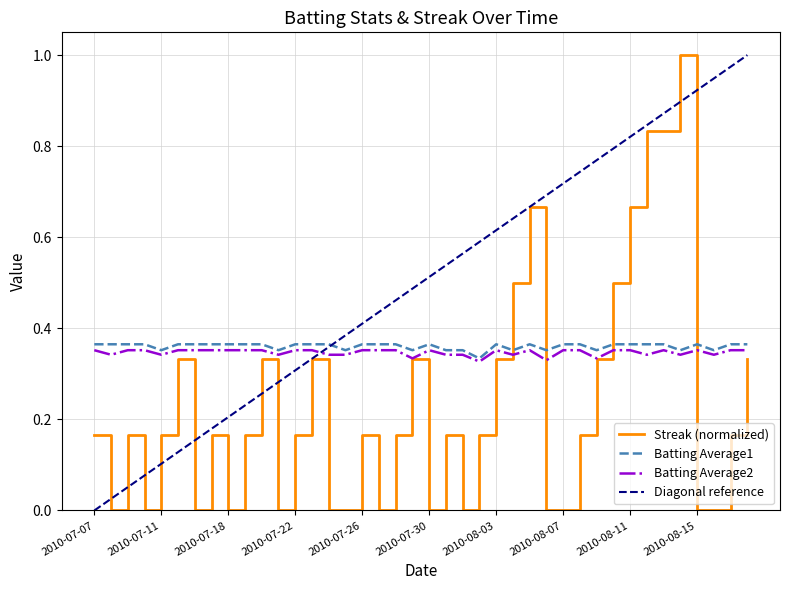

True or false: Batting Average1 has more than 2 points higher than both neighbors.

True